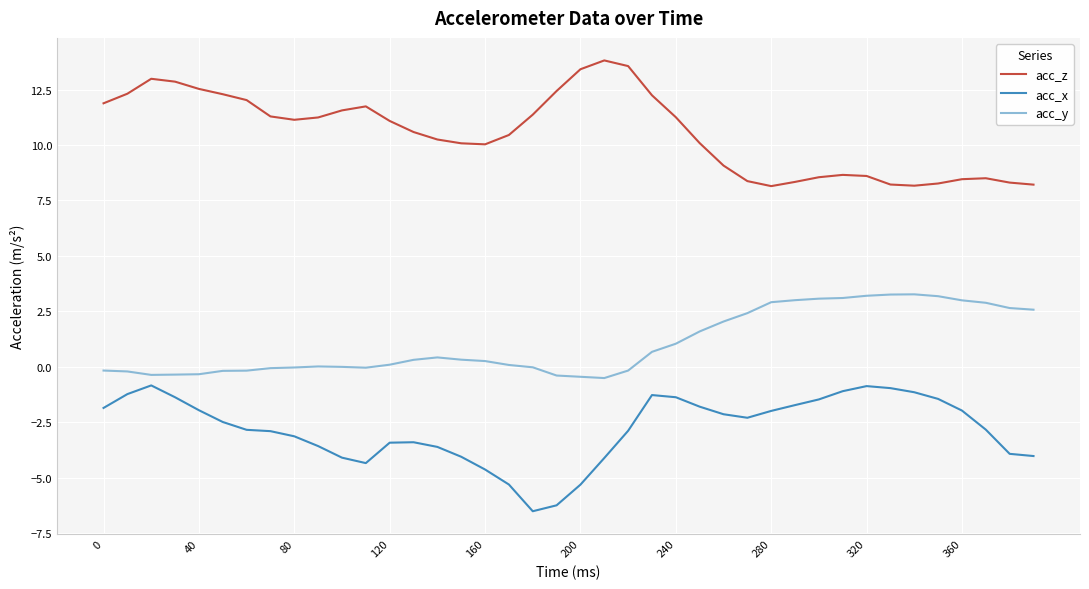

What is the difference between the maximum and minimum values in the acc_x series?

5.7